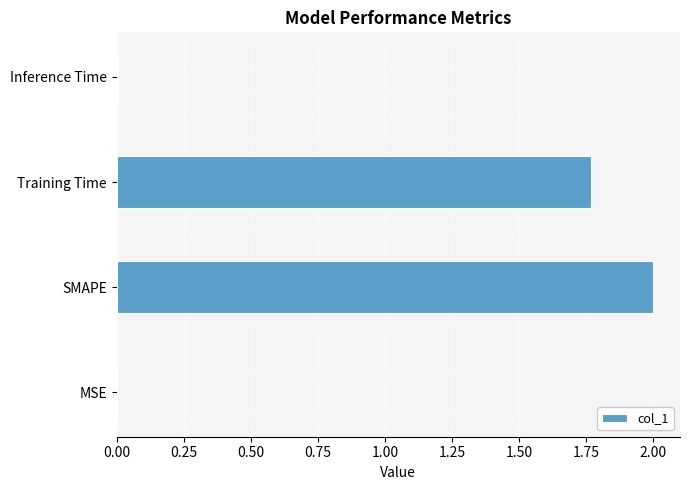

What is the sum of the values at Training Time and SMAPE?

3.8